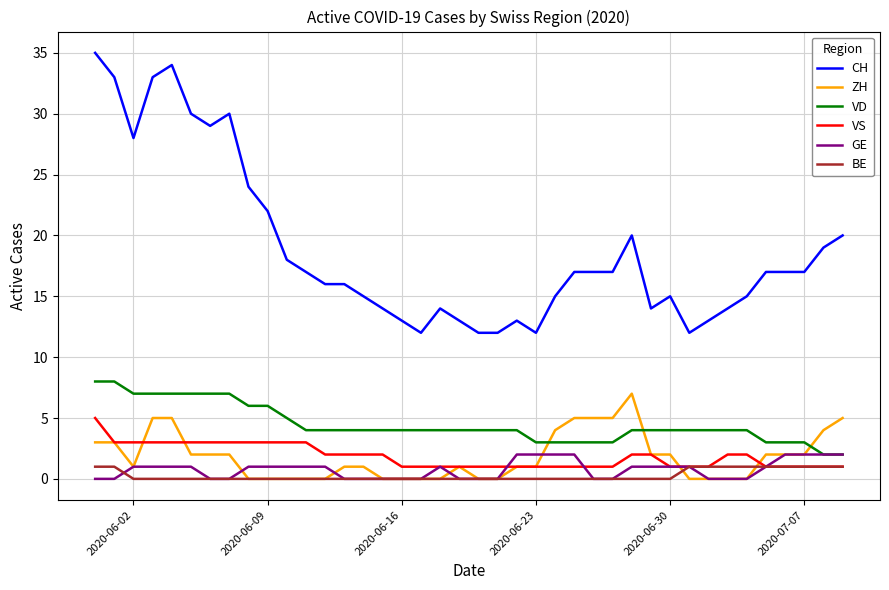

What is the highest value of the VD series?

8